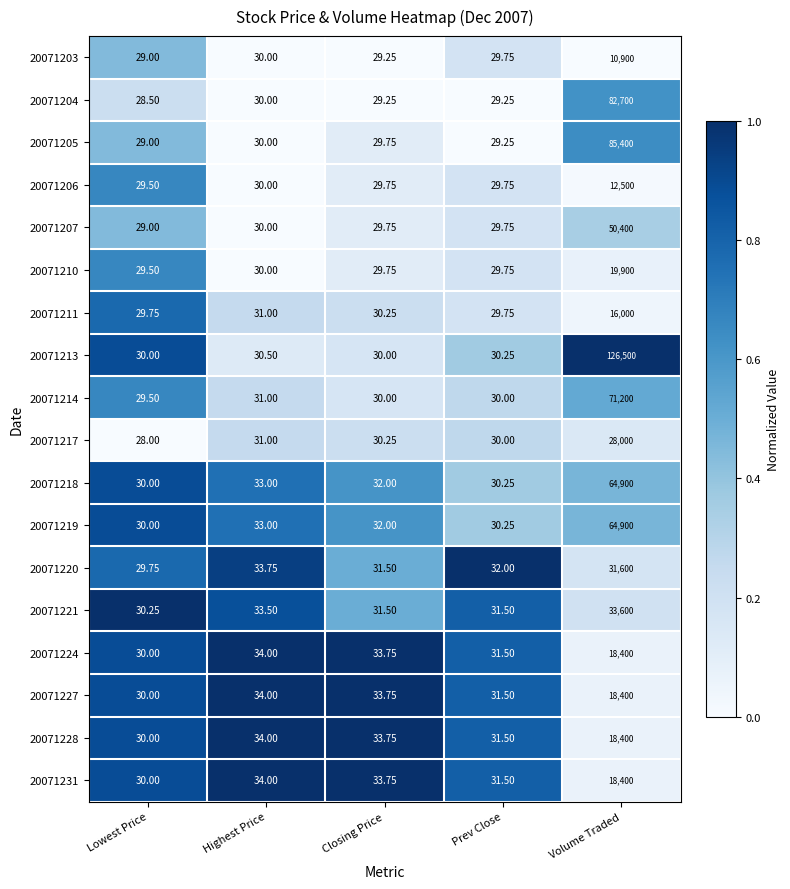

At which category is the sum across all series the highest?

Volume Traded